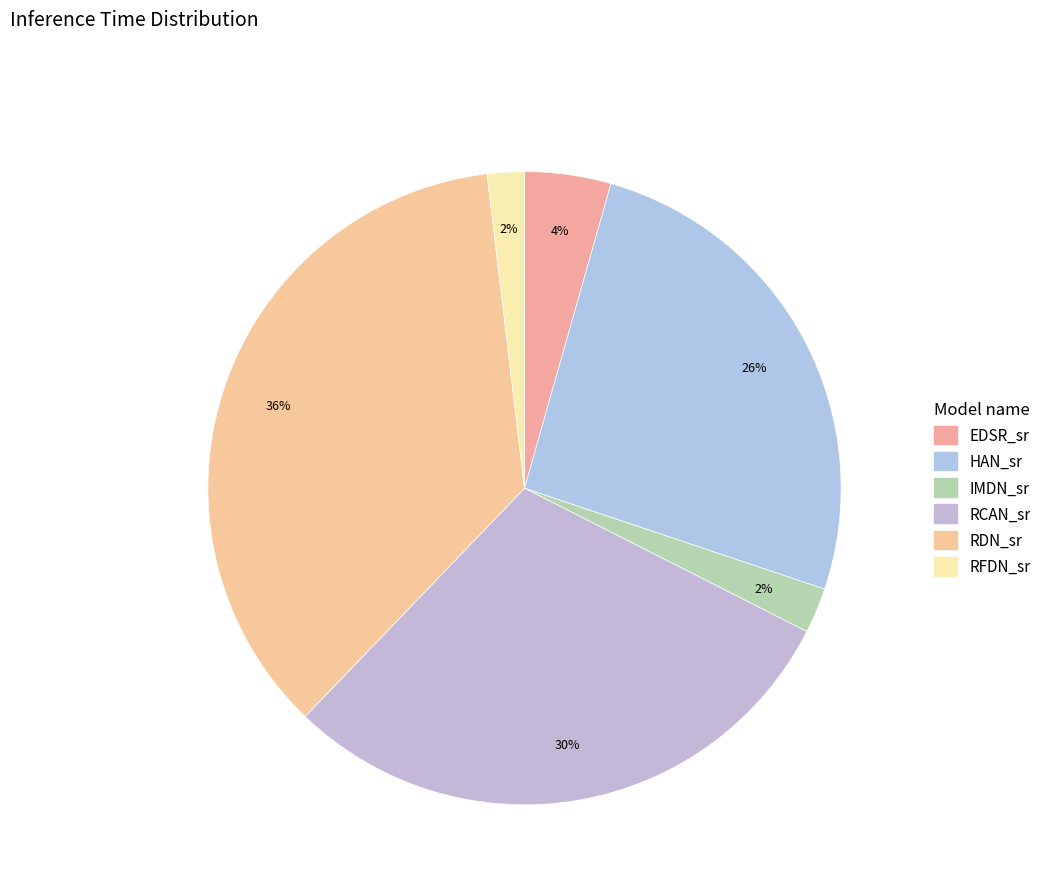

Rank the categories by value from lowest to highest.

RFDN_sr, IMDN_sr, EDSR_sr, HAN_sr, RCAN_sr, RDN_sr